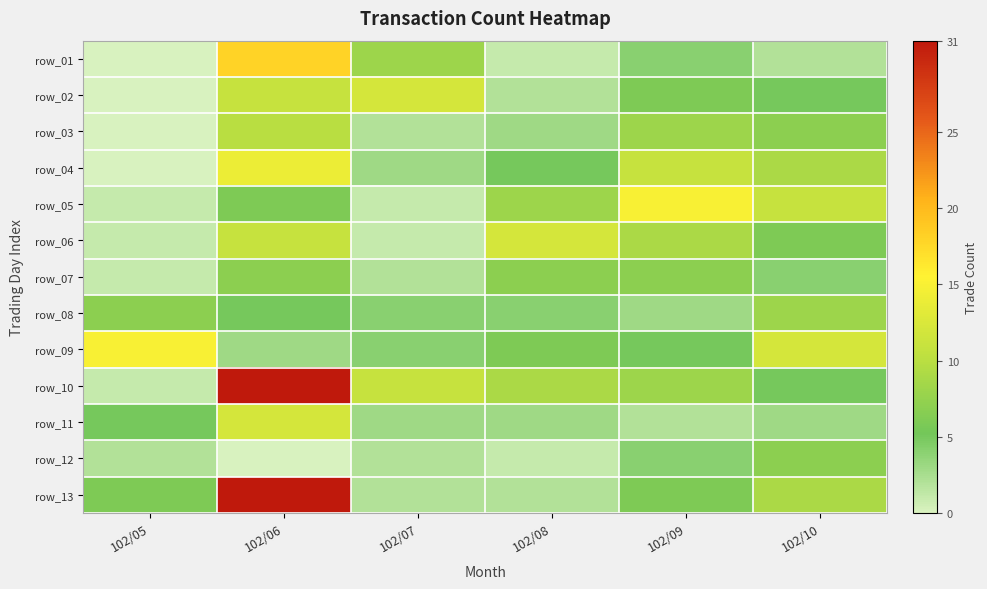

What is the total value across all series at 102/08?

63